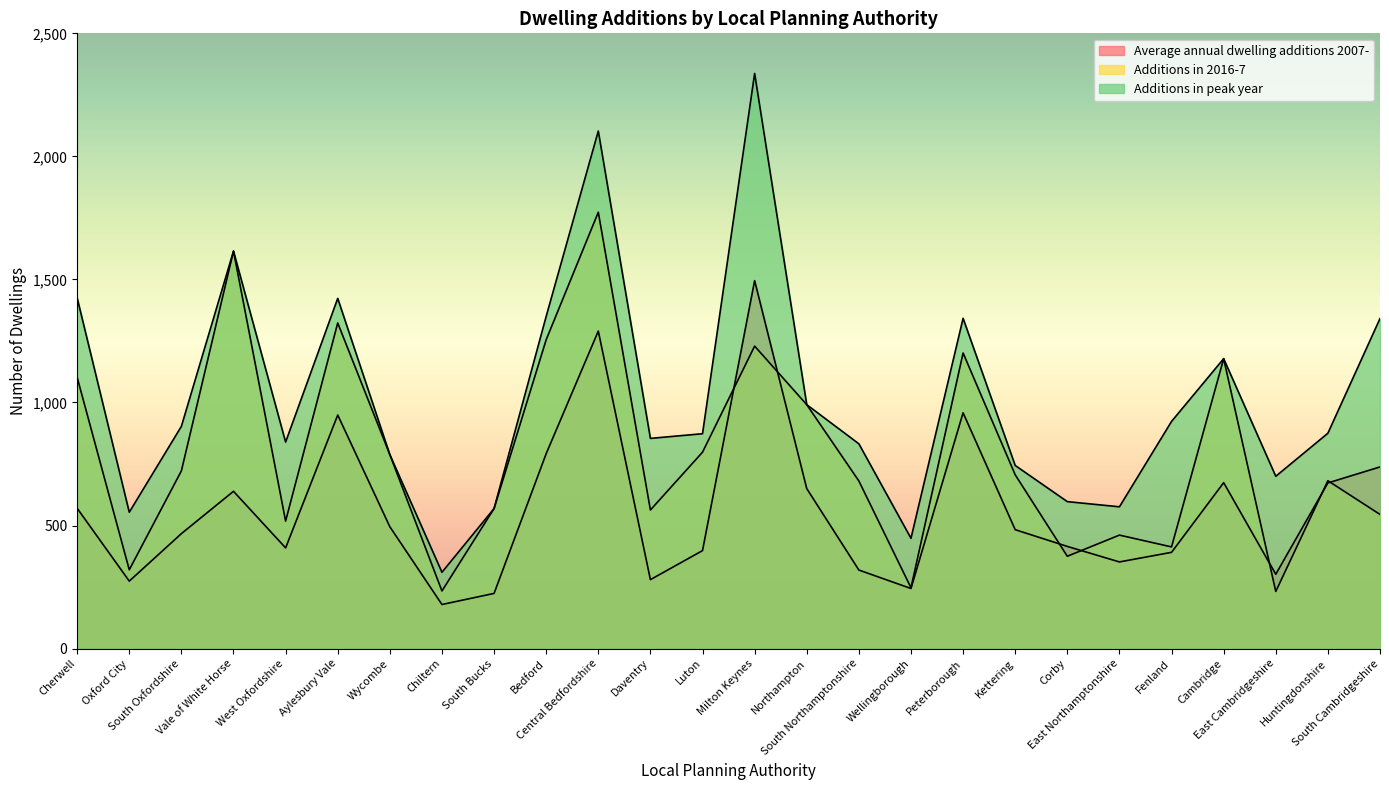

How many lines are shown in the chart?

3